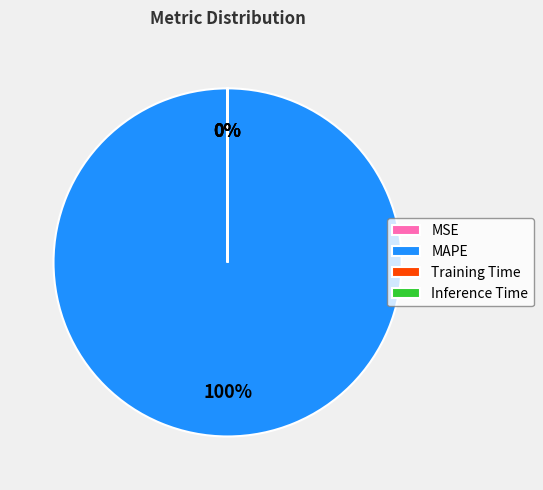

True or false: MAPE accounts for 100% of the total.

True